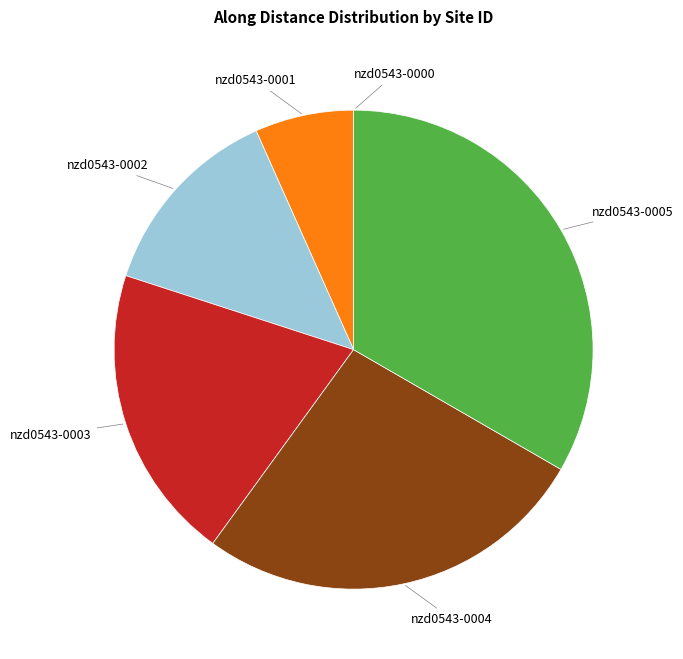

Which category has the biggest portion of the pie?

nzd0543-0005